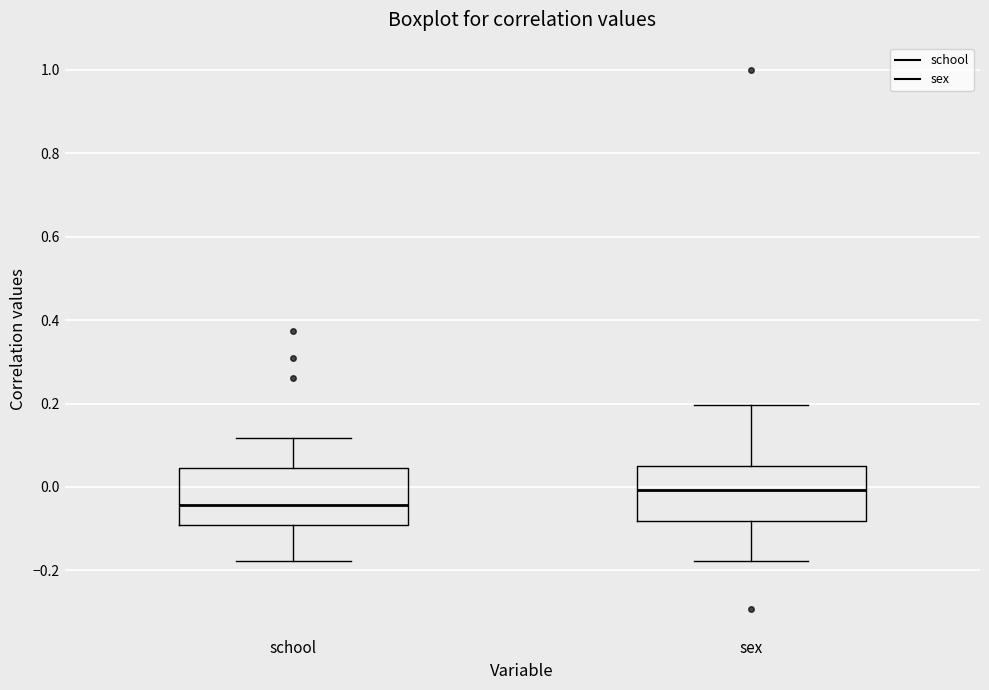

Where is the upper edge of the box for school on the y-axis? The values are not printed on the chart, so give them approximately, as read against the axis.

0.04